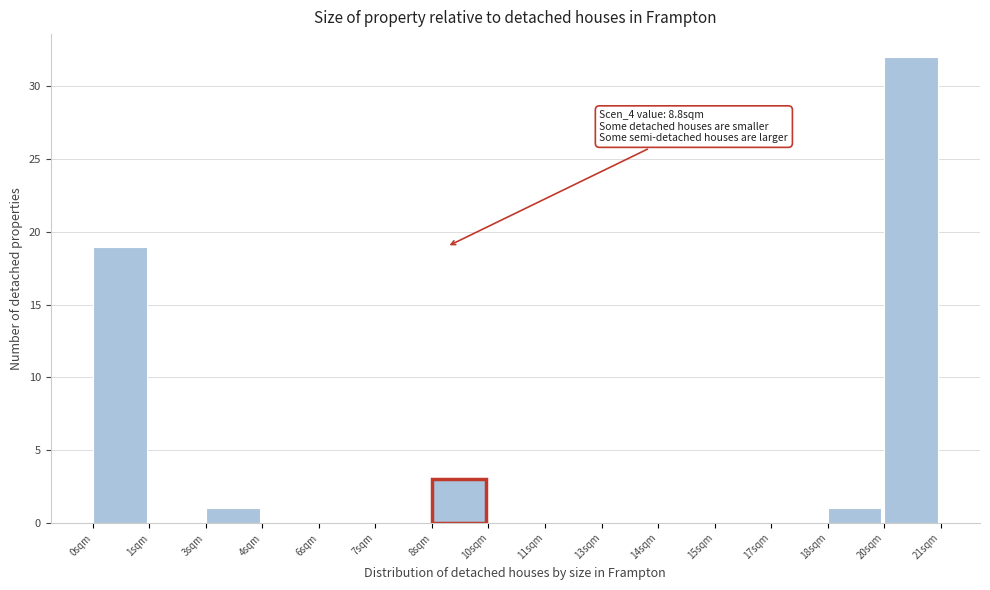

Reading right to left, list all the values displayed in this chart.

20sqm=32	18sqm=1	17sqm=0	15sqm=0	14sqm=0	13sqm=0	11sqm=0	10sqm=0	8sqm=3	7sqm=0	6sqm=0	4sqm=0	3sqm=1	1sqm=0	0sqm=19